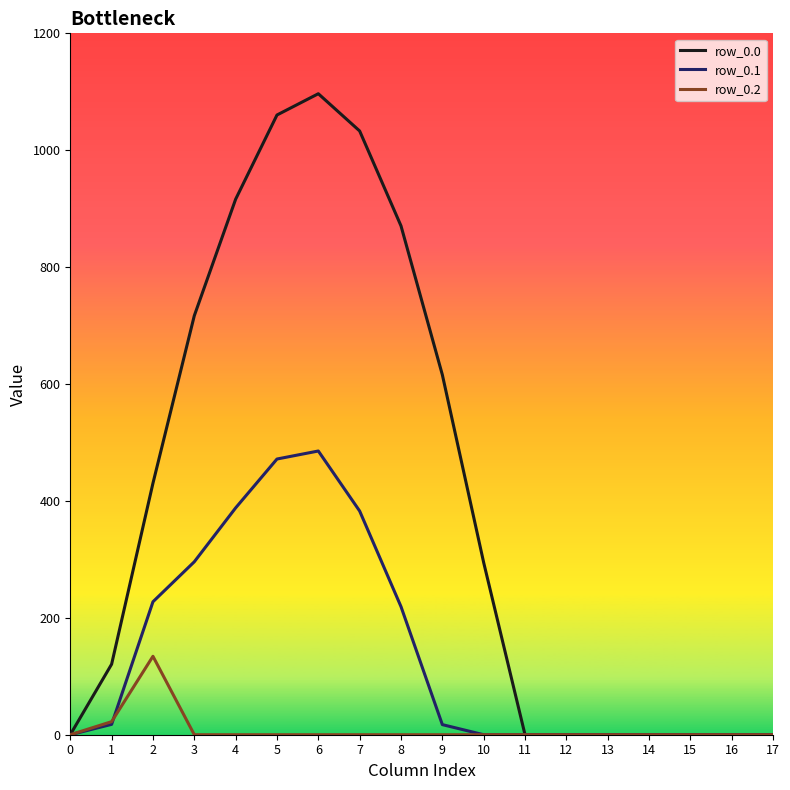

Which category has the highest value across all series?

6